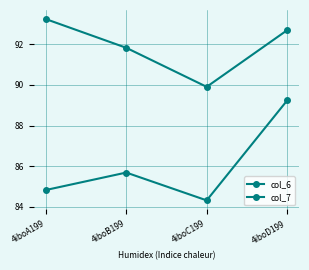

Count the number of categories in the chart.

4